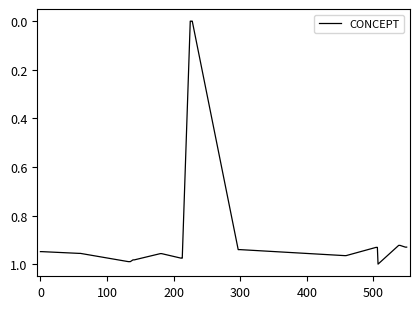

Does the chart have visible grid lines?

No